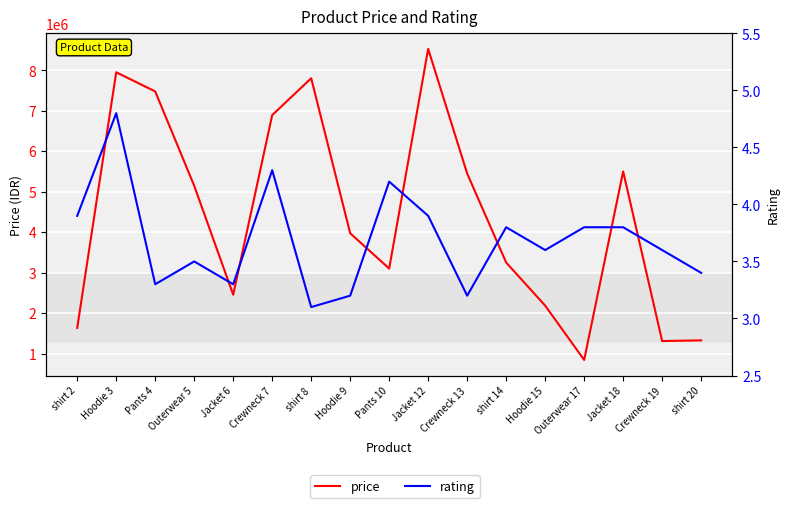

What is the value of the price point at the 10th from the left?

8527840.0